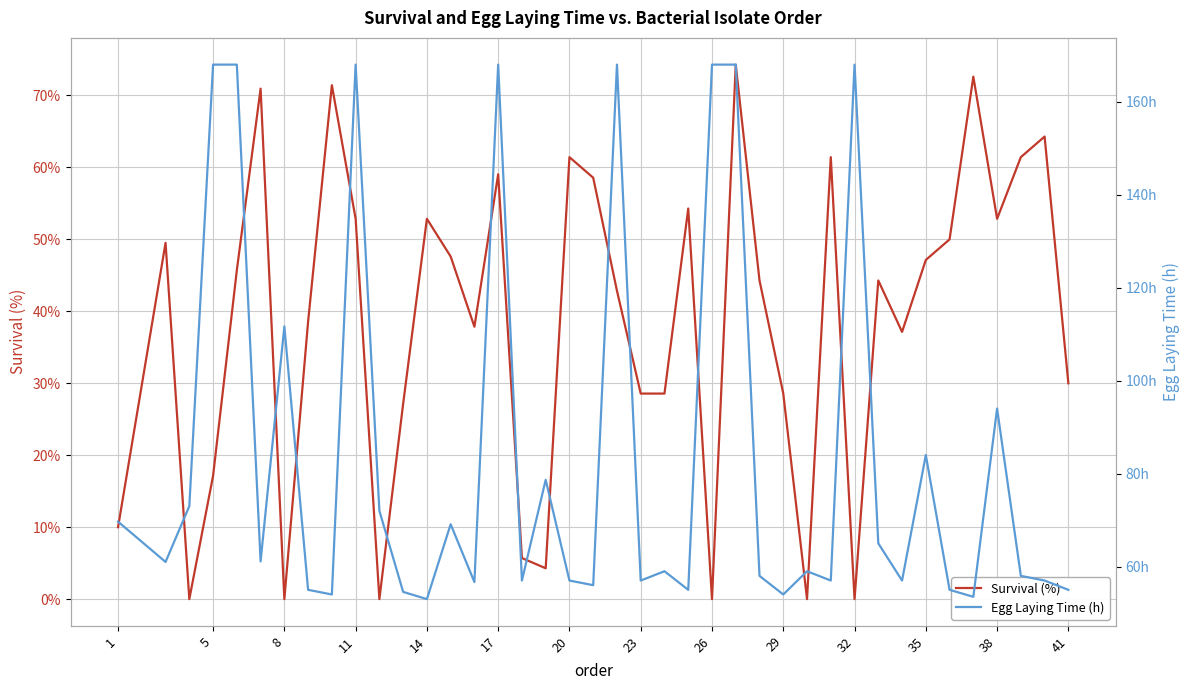

The Survival (%) series shows 28.6 at 23. True or false?

True